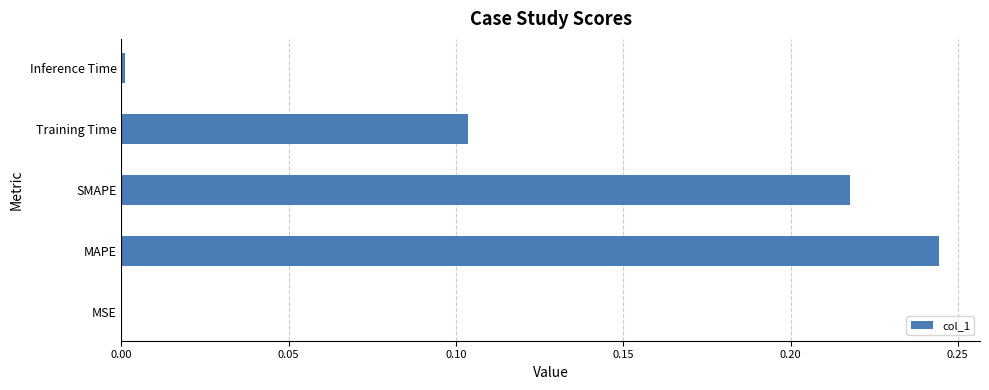

Are the bars grouped side by side (vs. stacked)?

No